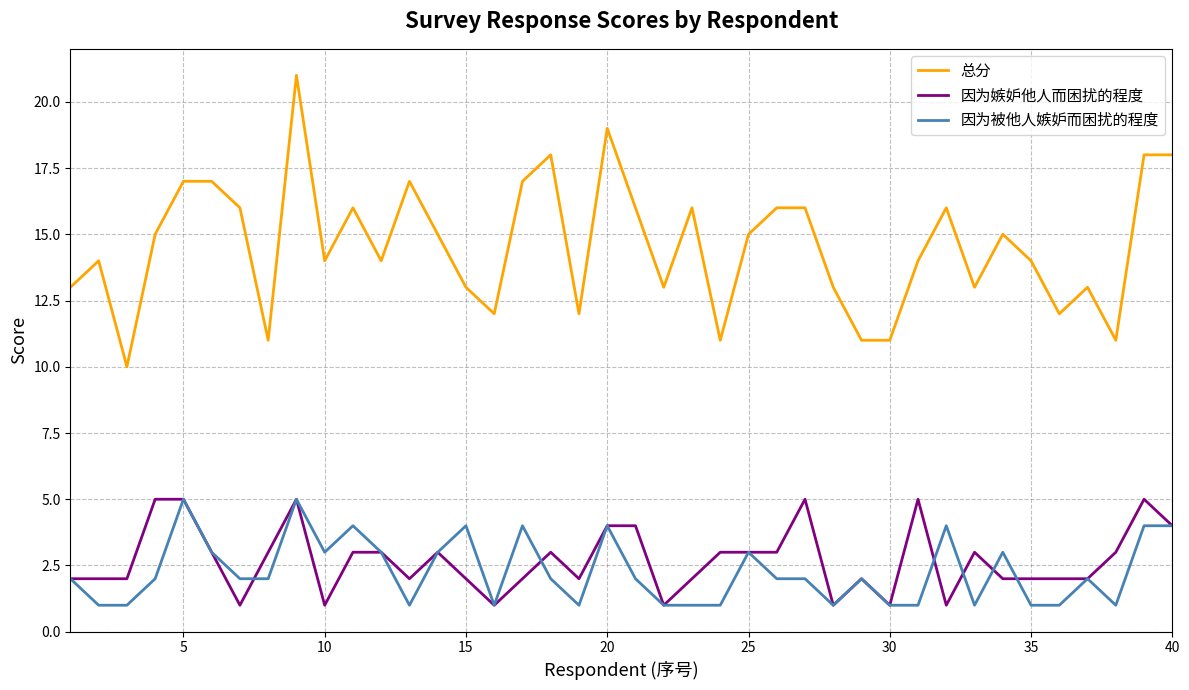

True or false: 因为被他人嫉妒而困扰的程度 and 总分 intersect in this chart.

False